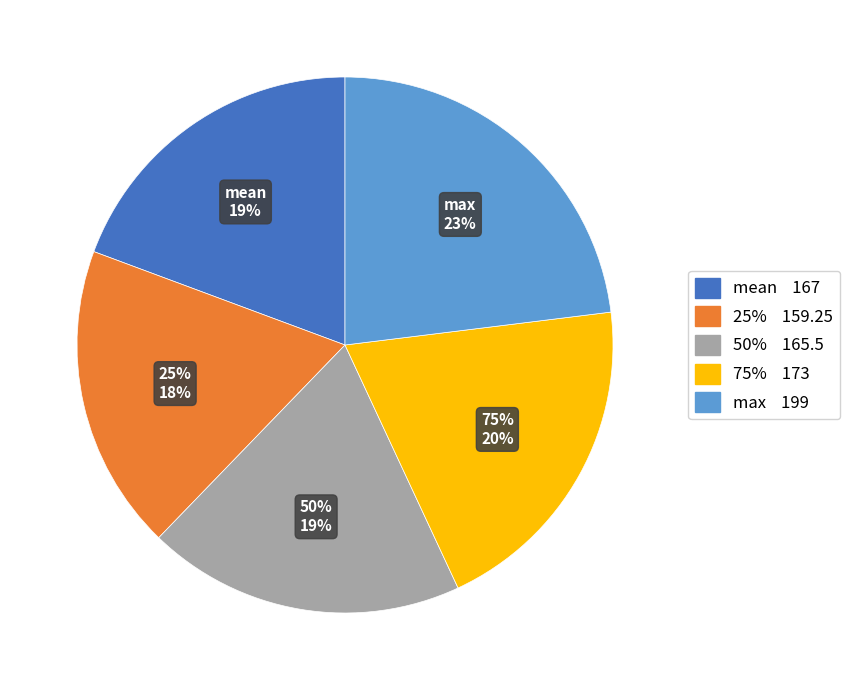

True or false: 25% accounts for 8% of the total.

False